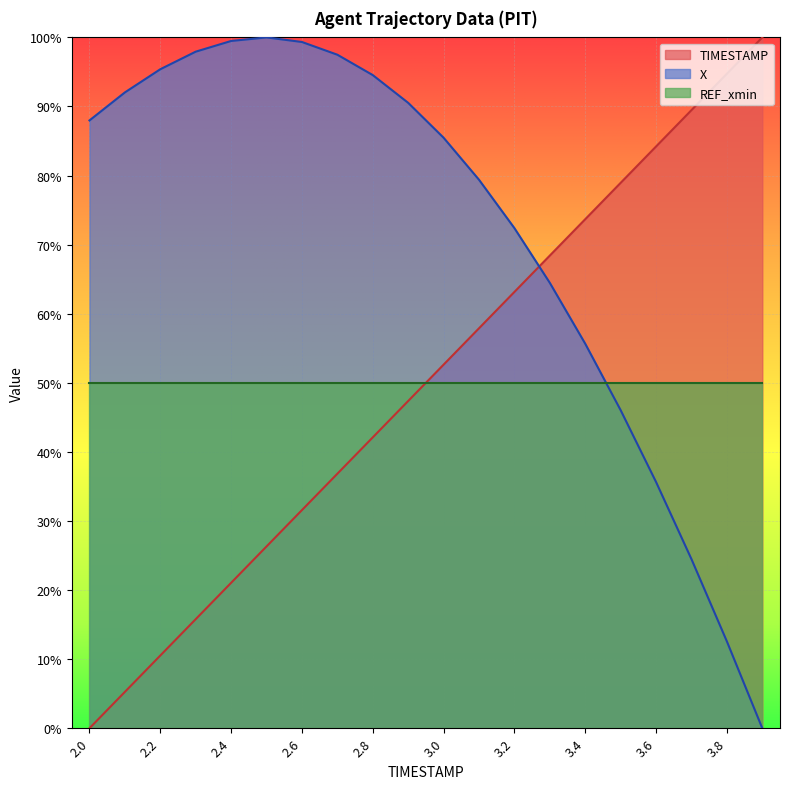

What is the highest value of the TIMESTAMP series?

100.0